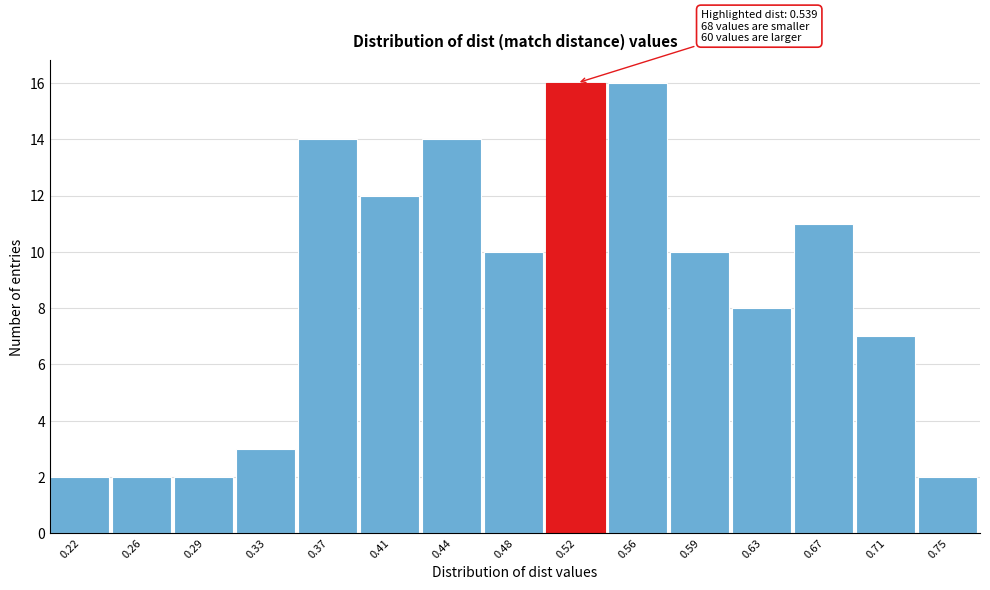

Reading left to right, extract all data points from this chart.

2	2	2	3	14	12	14	10	16	16	10	8	11	7	2